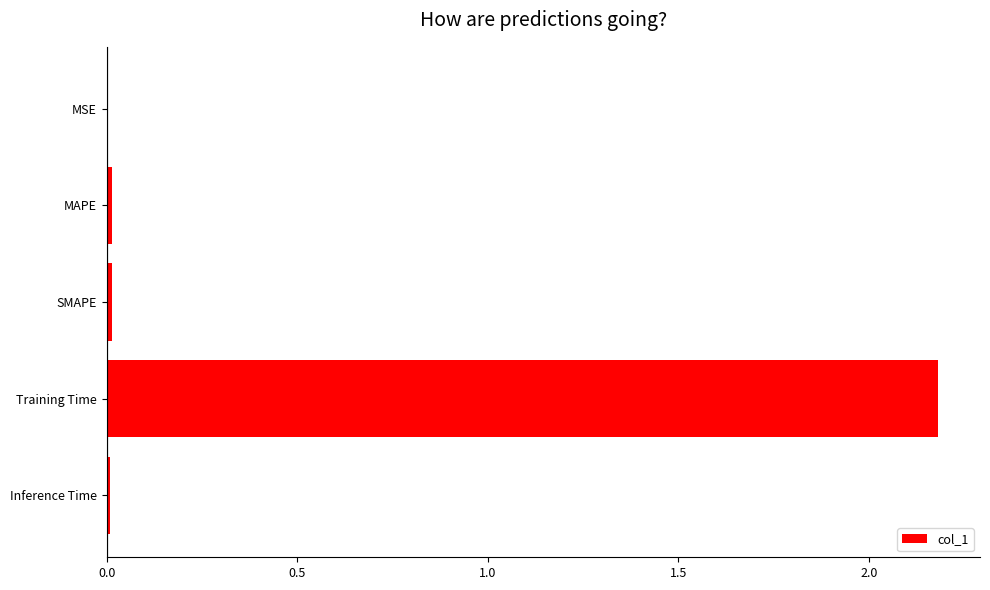

What is the sum of all values?

2.2